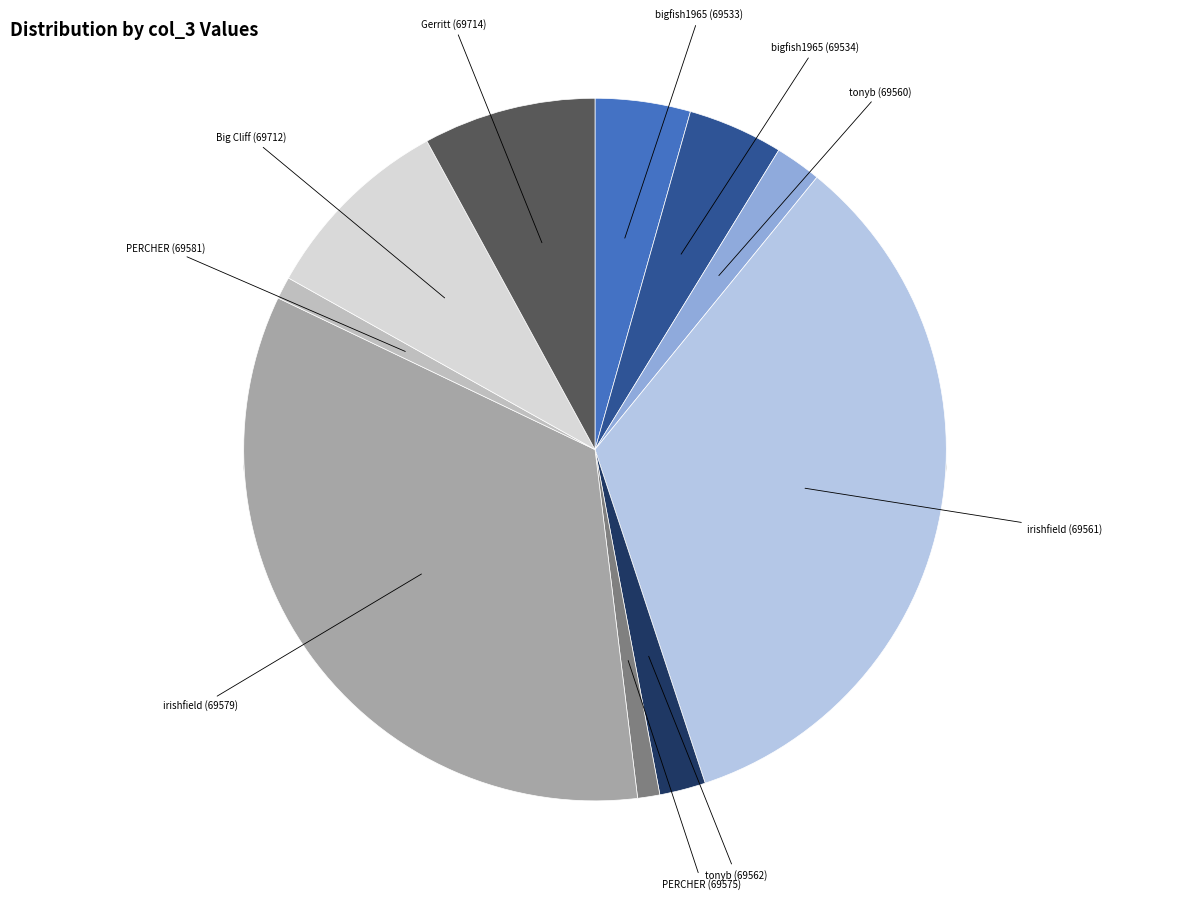

To the nearest percent, what is the difference between the irishfield (69561) and bigfish1965 (69534) slice percentages?

30%